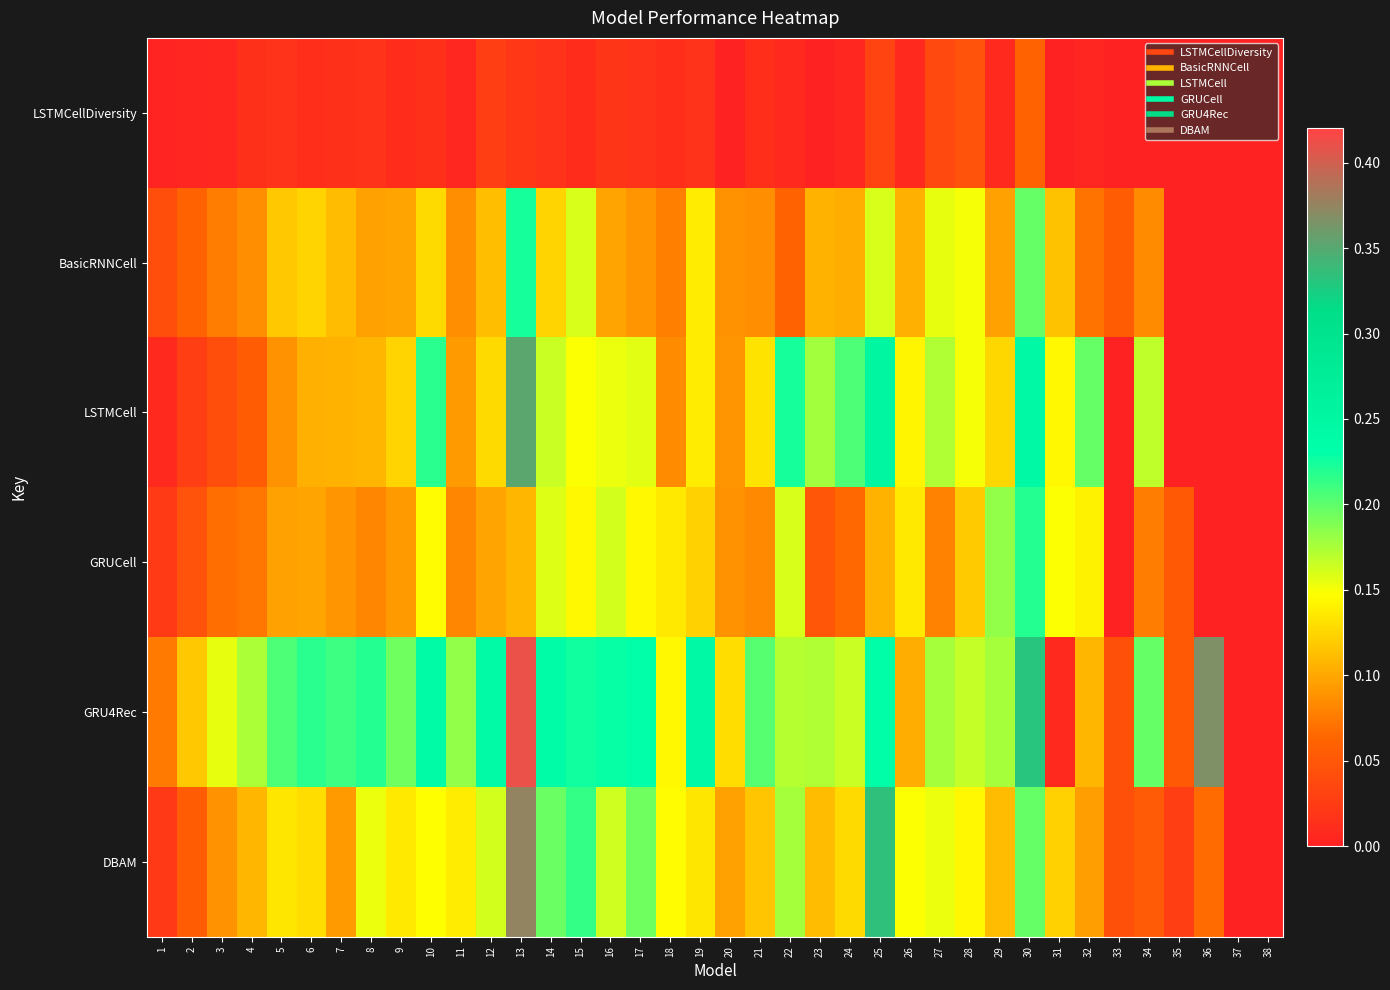

Which series has the largest total across all categories?

GRU4Rec